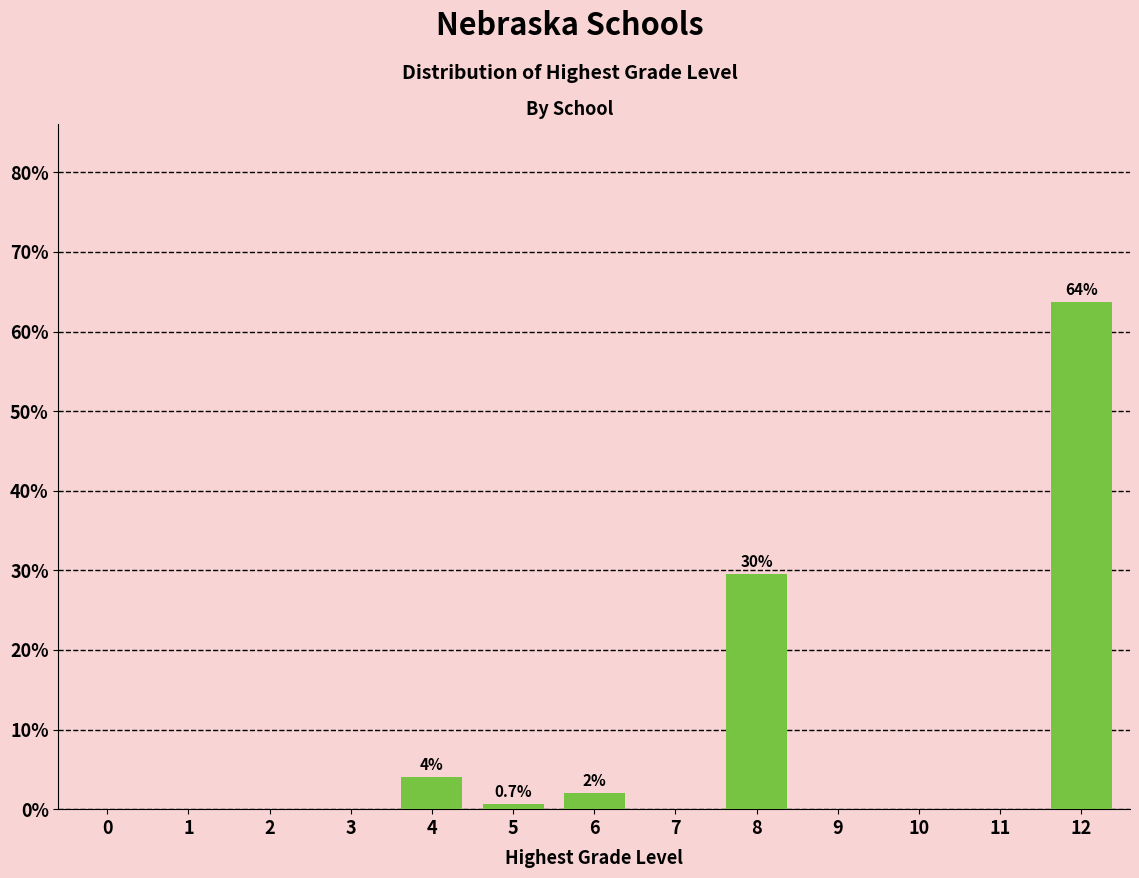

Reading left to right, extract all data points from this chart.

0=0.0	1=0.0	2=0.0	3=0.0	4=4.0	5=0.7	6=2.0	7=0.0	8=29.5	9=0.0	10=0.0	11=0.0	12=63.8